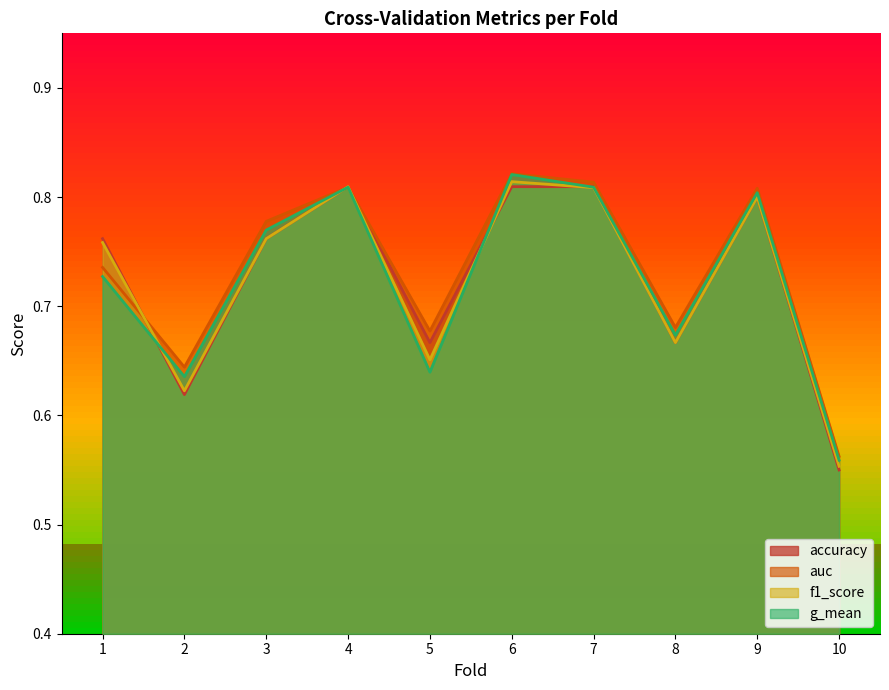

The value of f1_score at 3 is 0.8. True or false?

True